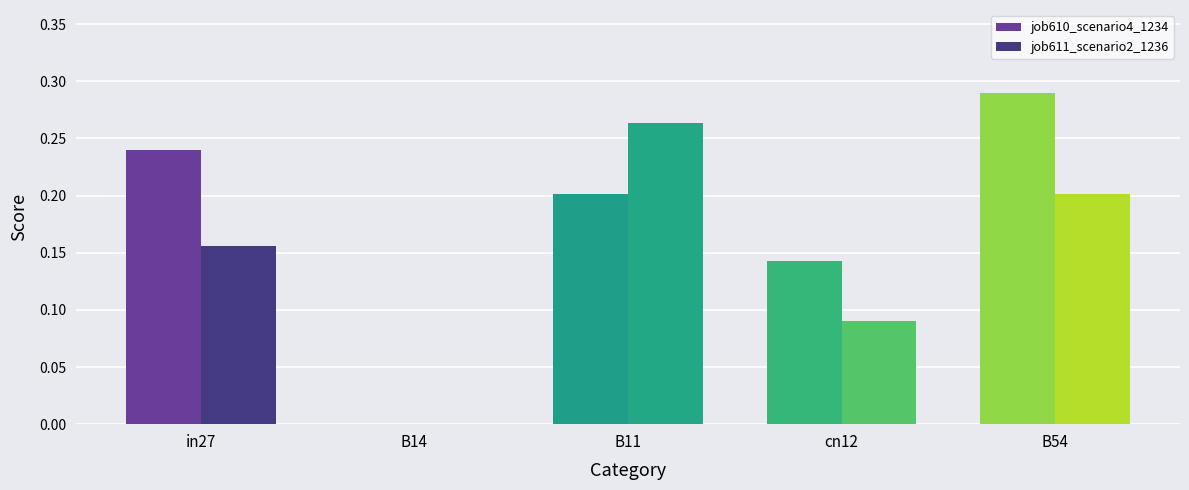

Which series changed the most between B11 and cn12?

job611_scenario2_1236